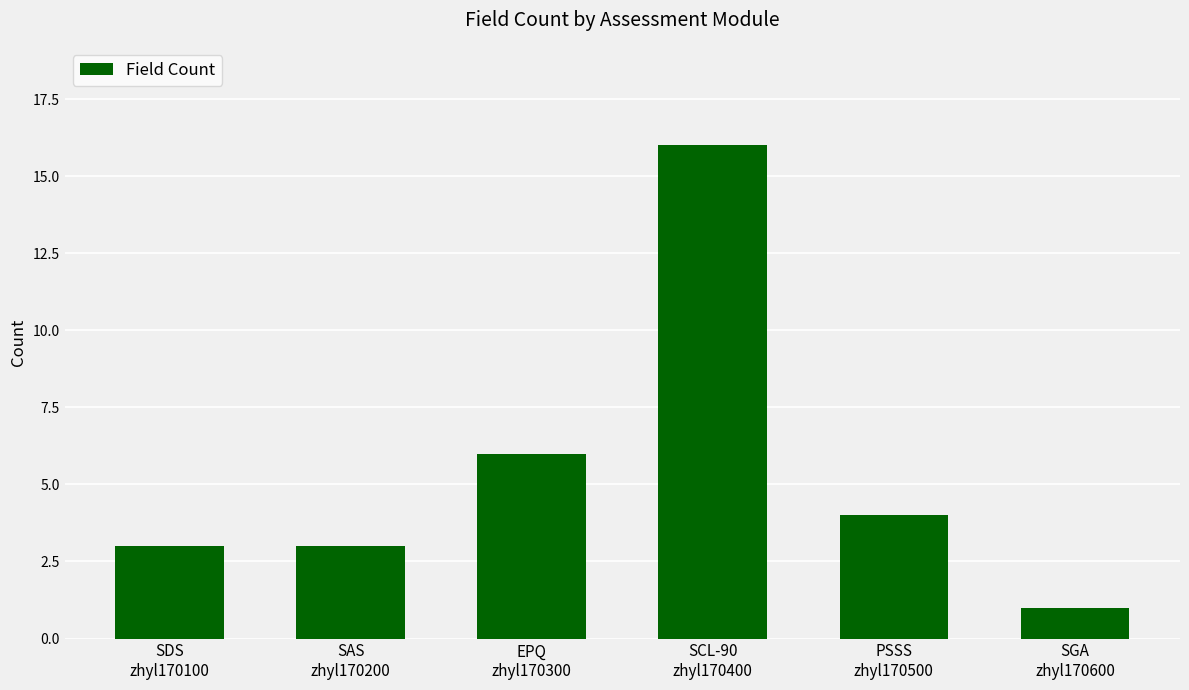

Are the bars grouped side by side (vs. stacked)?

No